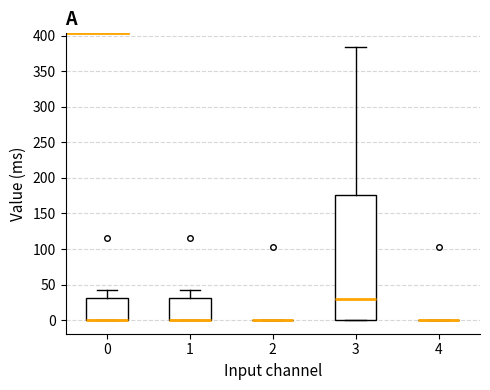

Reading left to right, transcribe this box plot: for each box, give where its median line is, the range the box spans, and where its two whiskers end, as read against the y-axis. The values are not printed on the chart, so give them approximately, as read against the axis.

0: median 0 (drawn on the box's lower edge), box 0 to 30, whiskers 0 to 40
1: median 0 (drawn on the box's lower edge), box 0 to 30, whiskers 0 to 40
2: box collapsed to a line at 0, whiskers 0 to 0
3: median 30, box 0 to 175, whiskers 0 to 385
4: box collapsed to a line at 0, whiskers 0 to 0